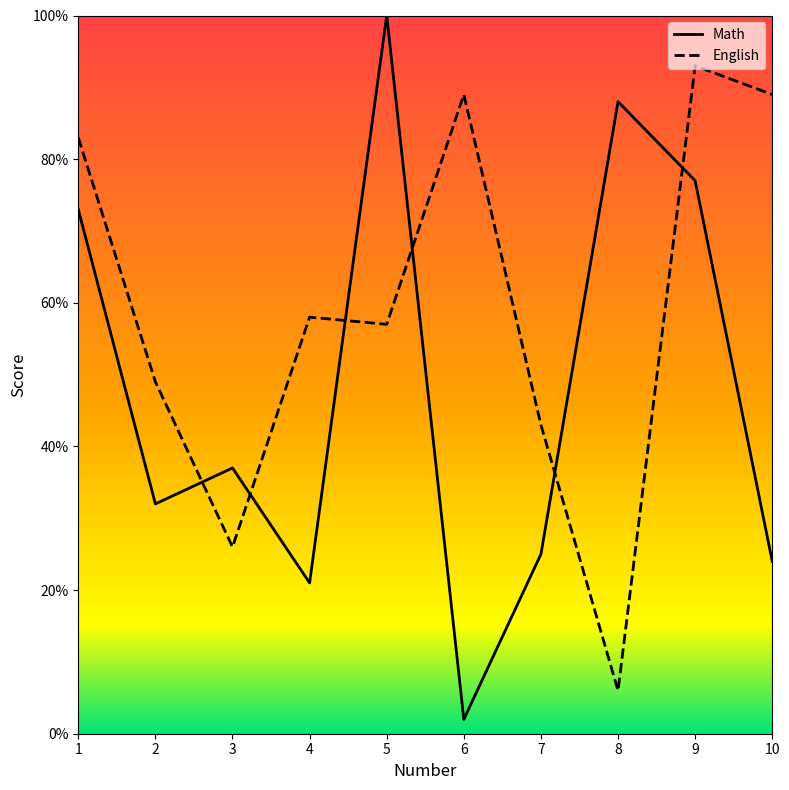

How many lines are shown in the chart?

2